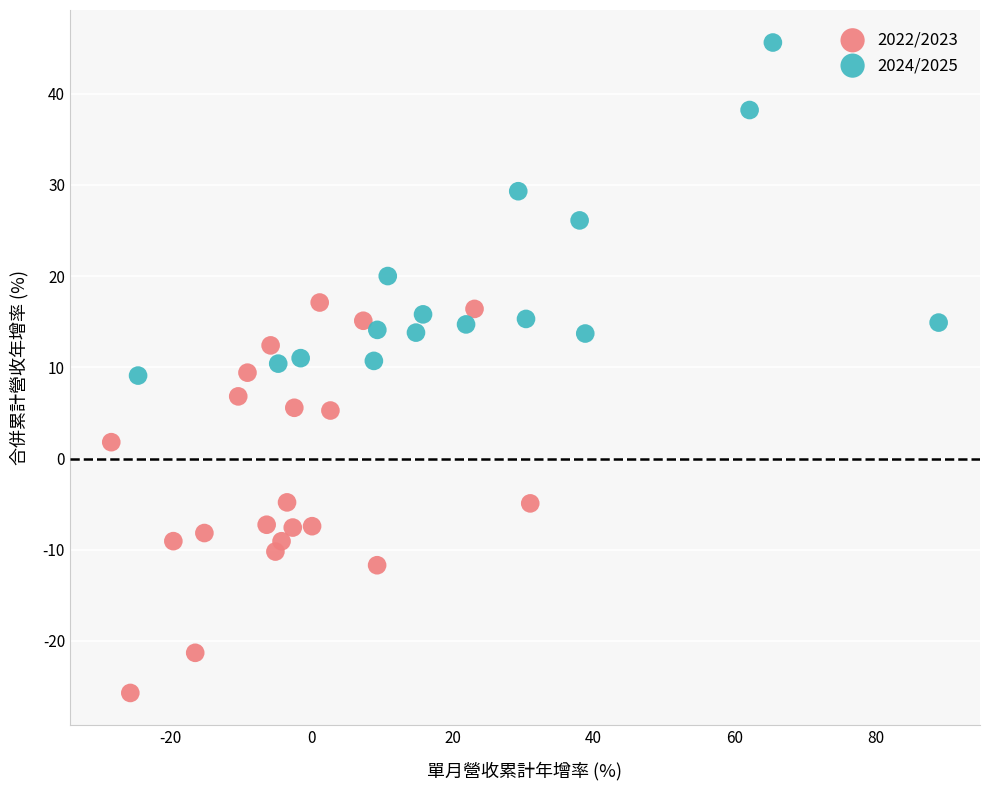

Which series contains the highest Y value?

2024/2025